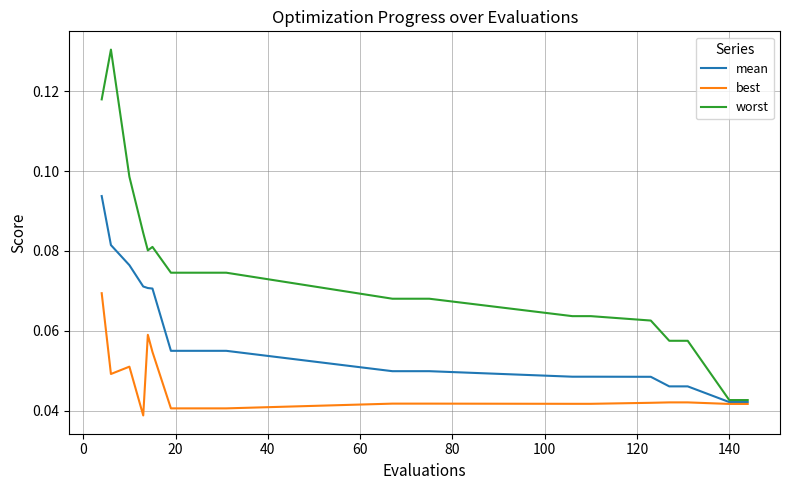

List the series in order of their overall mean, highest first.

worst, mean, best